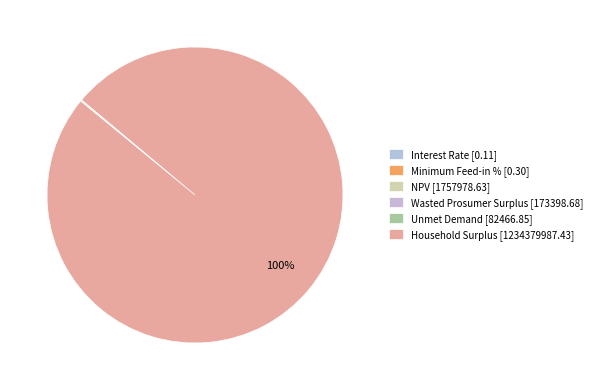

Does Wasted Prosumer Surplus account for over 50% of the chart?

No